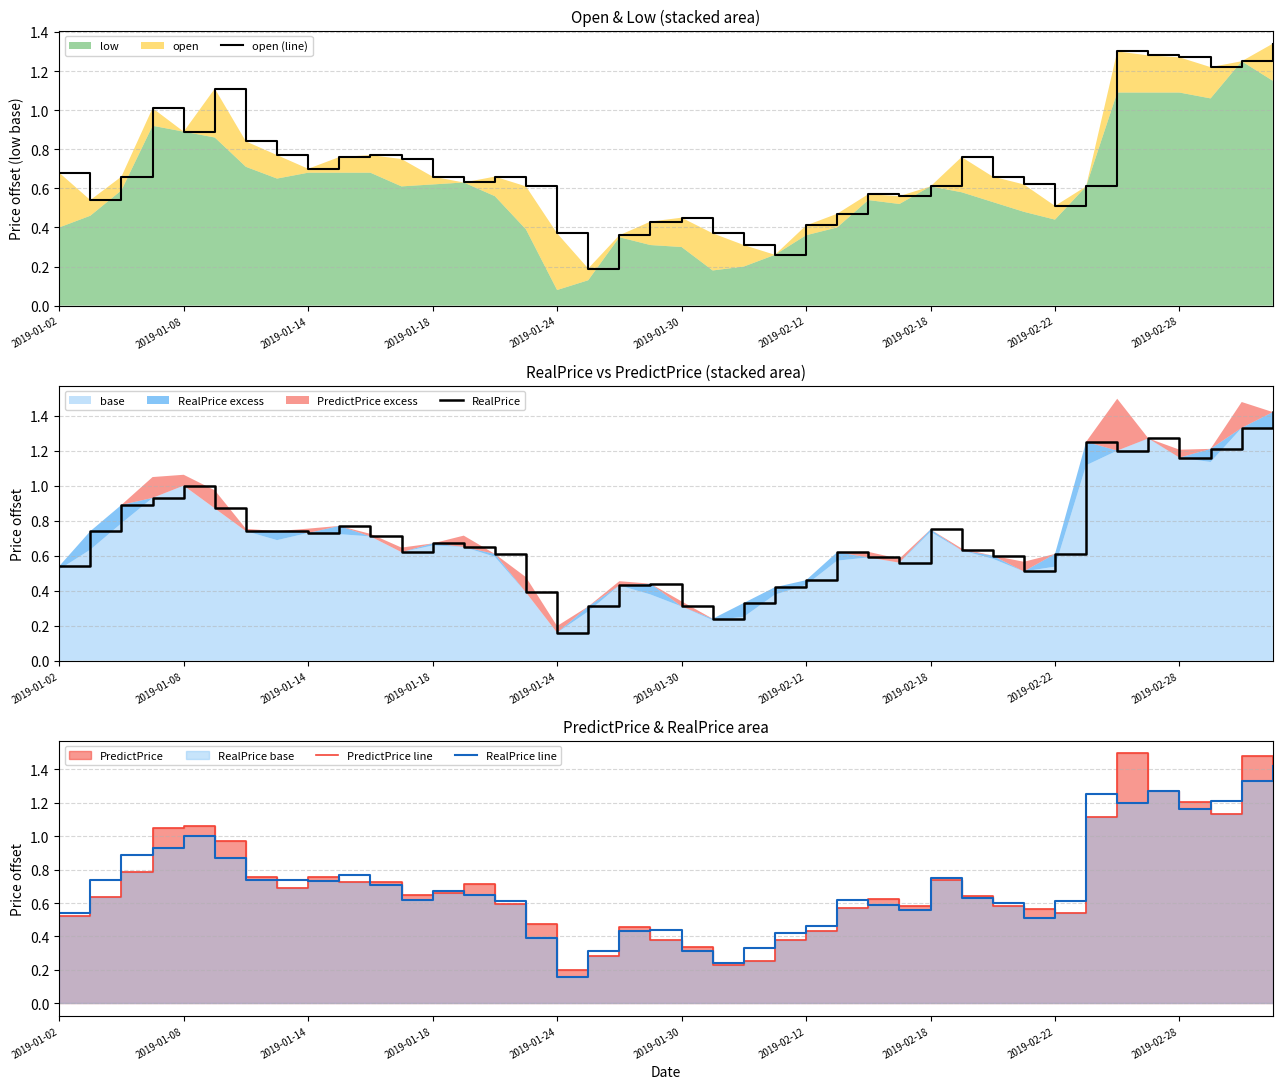

What position from the right is 31?

9